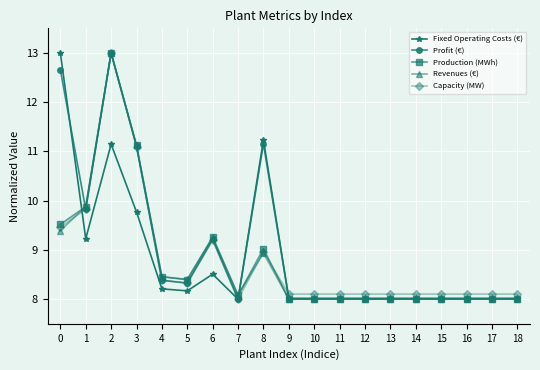

Between 4 and 15, which series saw the biggest shift?

Revenues (€)